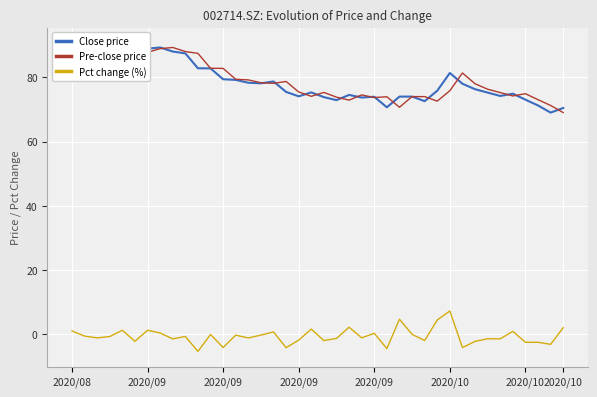

Is this an area chart (filled region under the line)?

No